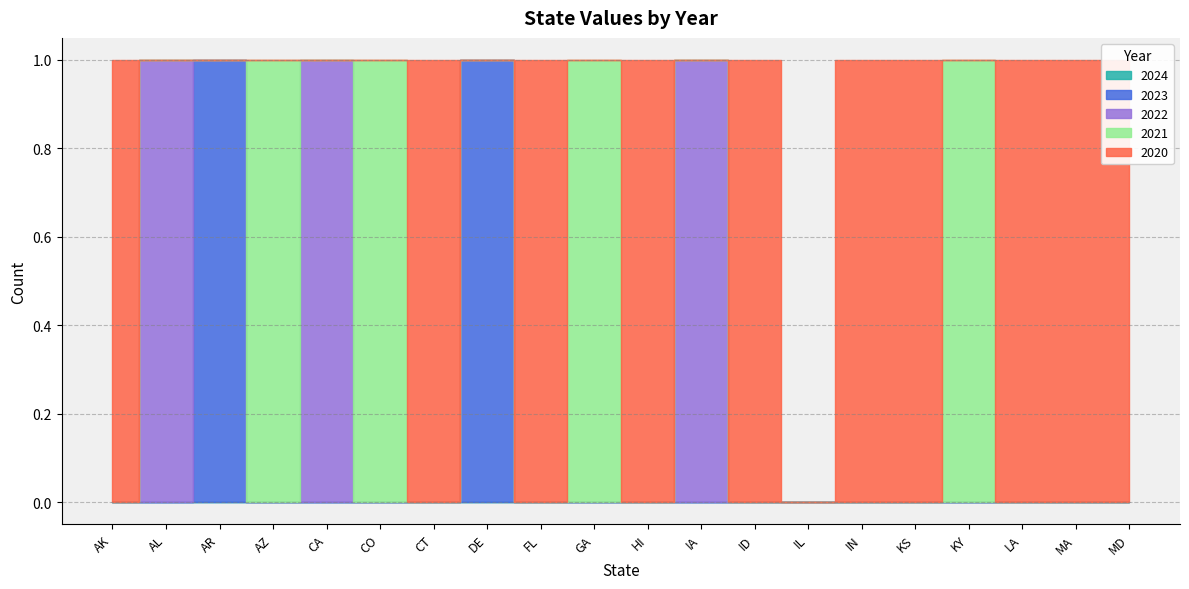

Where is 2021 nearest to the value 0?

AK